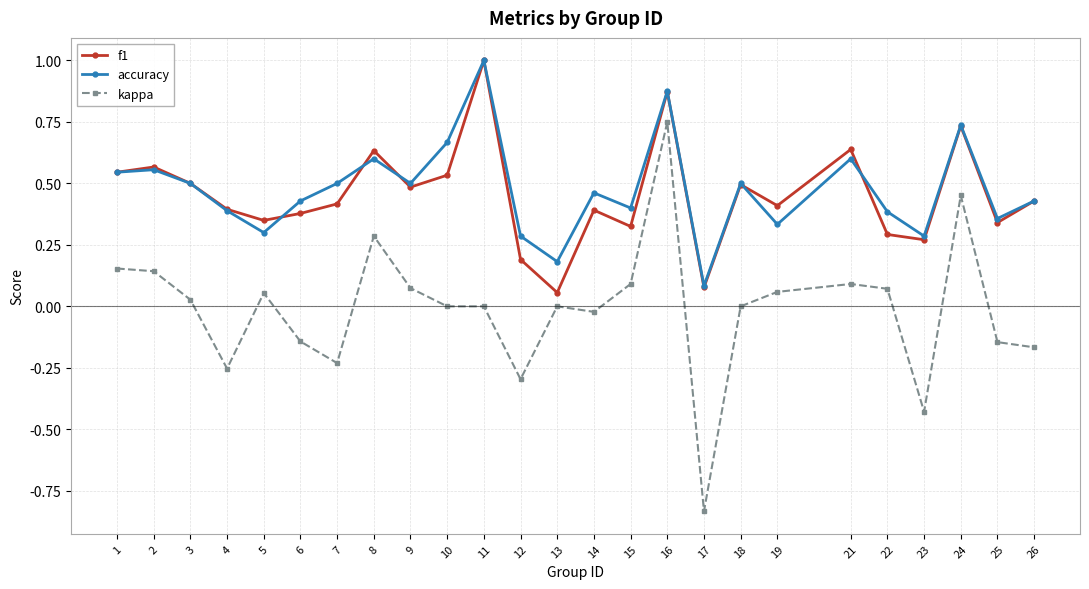

Is the value of accuracy at 18 greater than the value of f1 at 24?

No